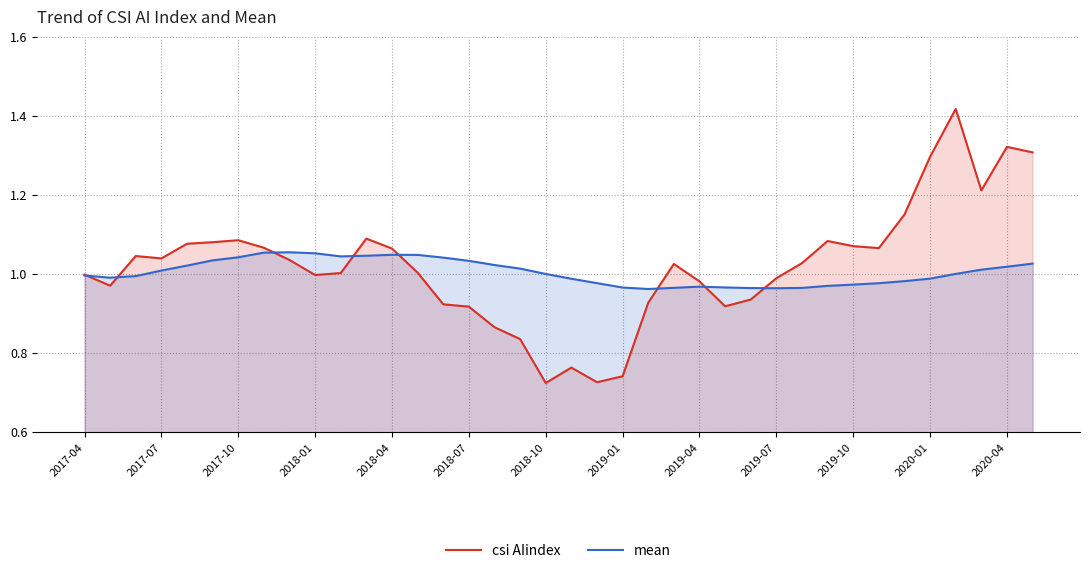

List the series in order of their peak value, highest first.

csi AIindex, mean